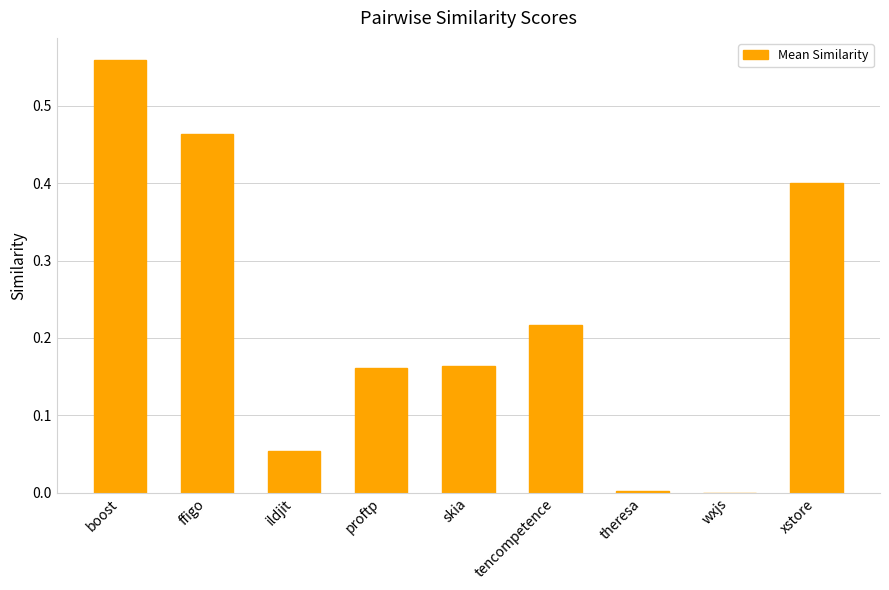

What is the sum of all values?

2.0